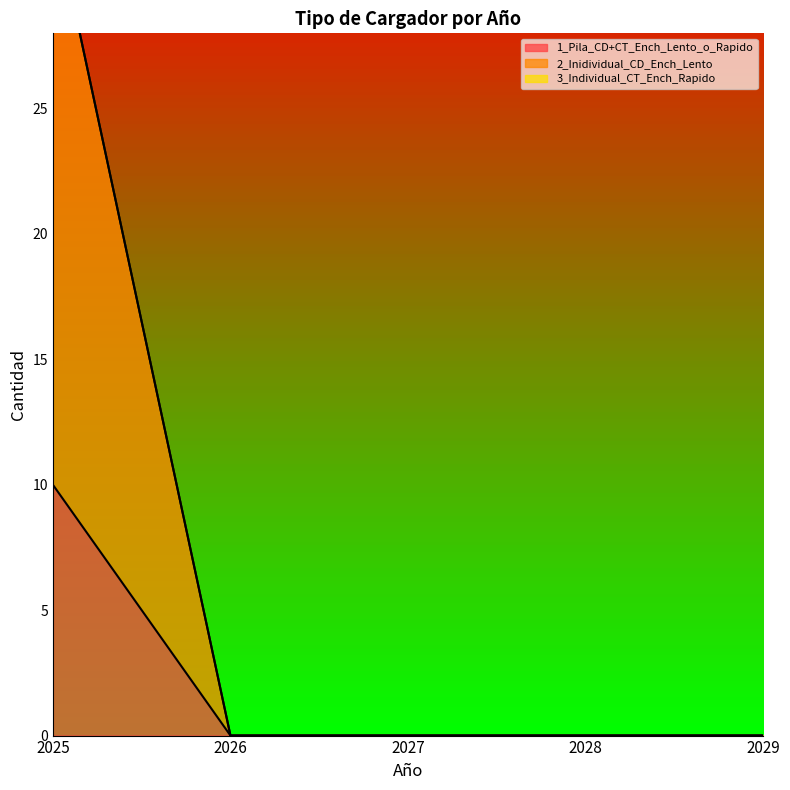

What is the value of the 1_Pila_CD+CT_Ench_Lento_o_Rapido point at the 1st from the left?

10